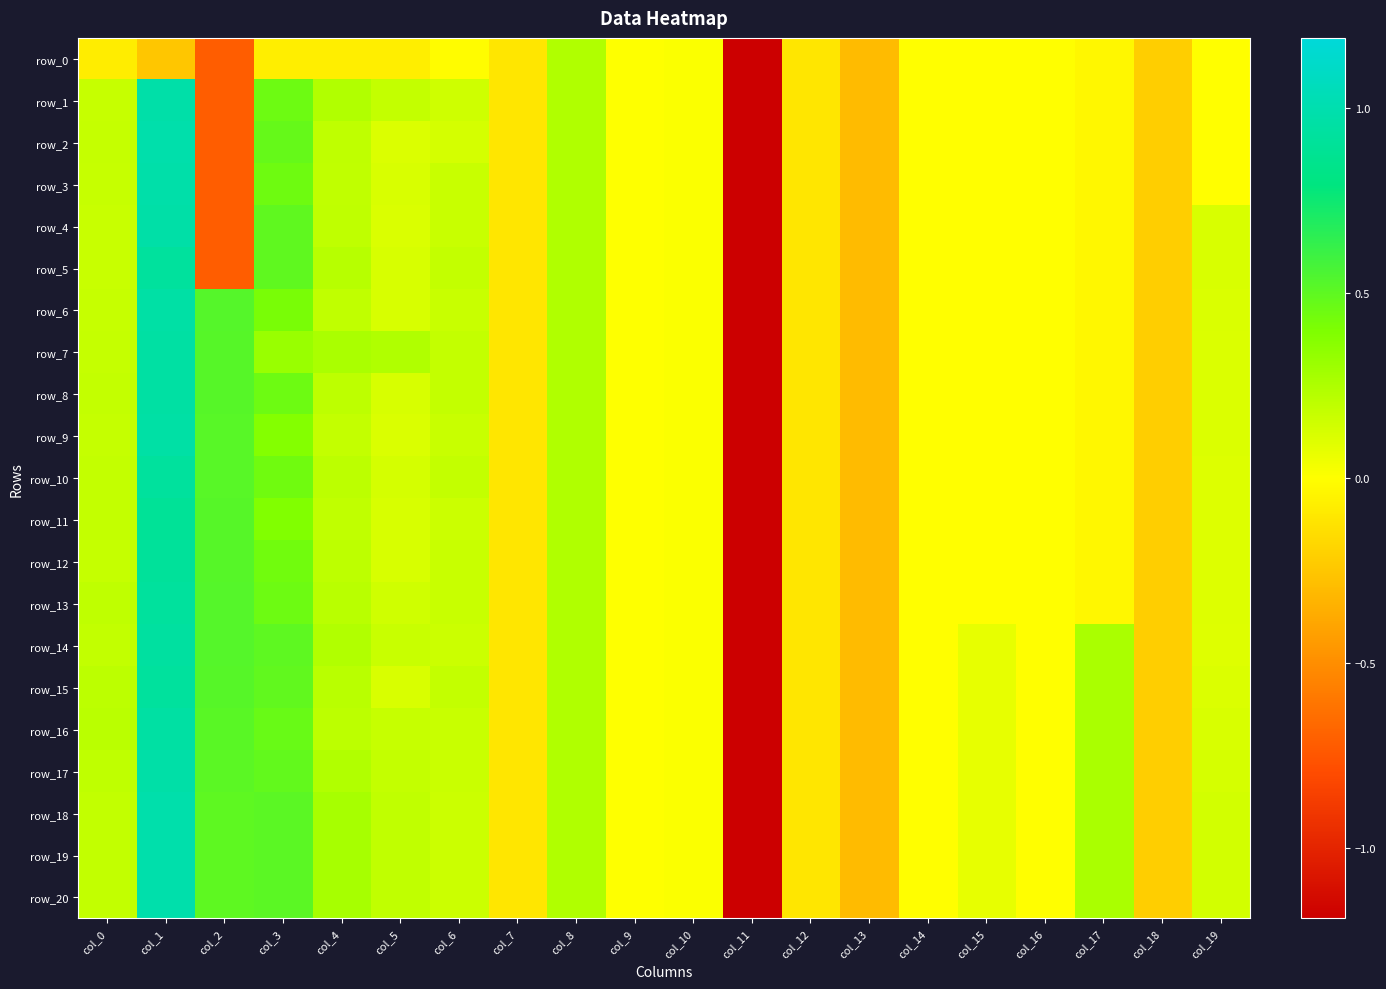

What is the greatest value displayed?

1.0